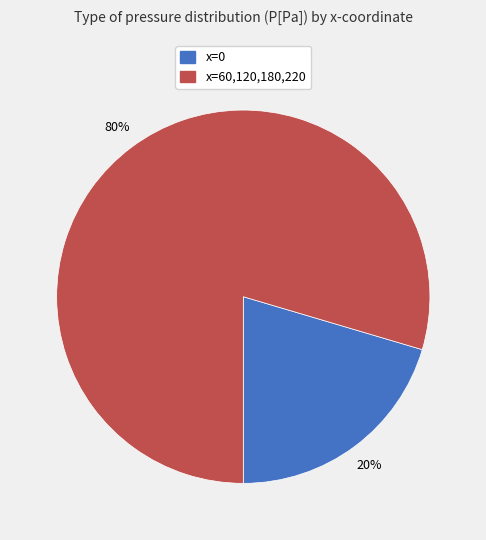

Is there a majority slice in this chart?

Yes